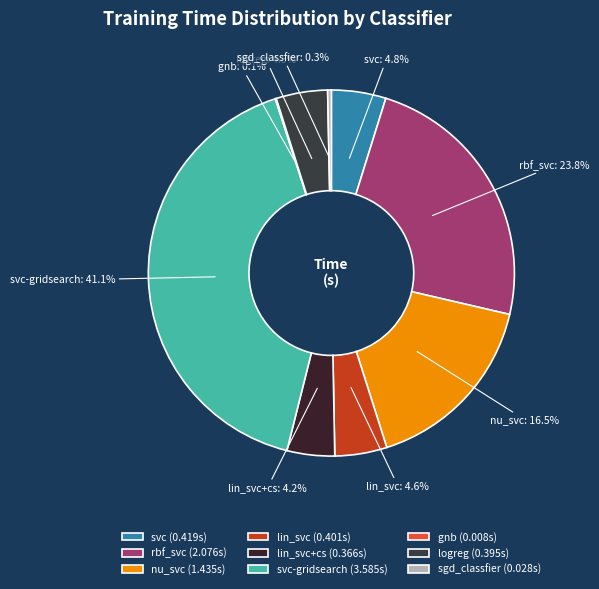

Is sgd_classfier the majority of the pie?

No